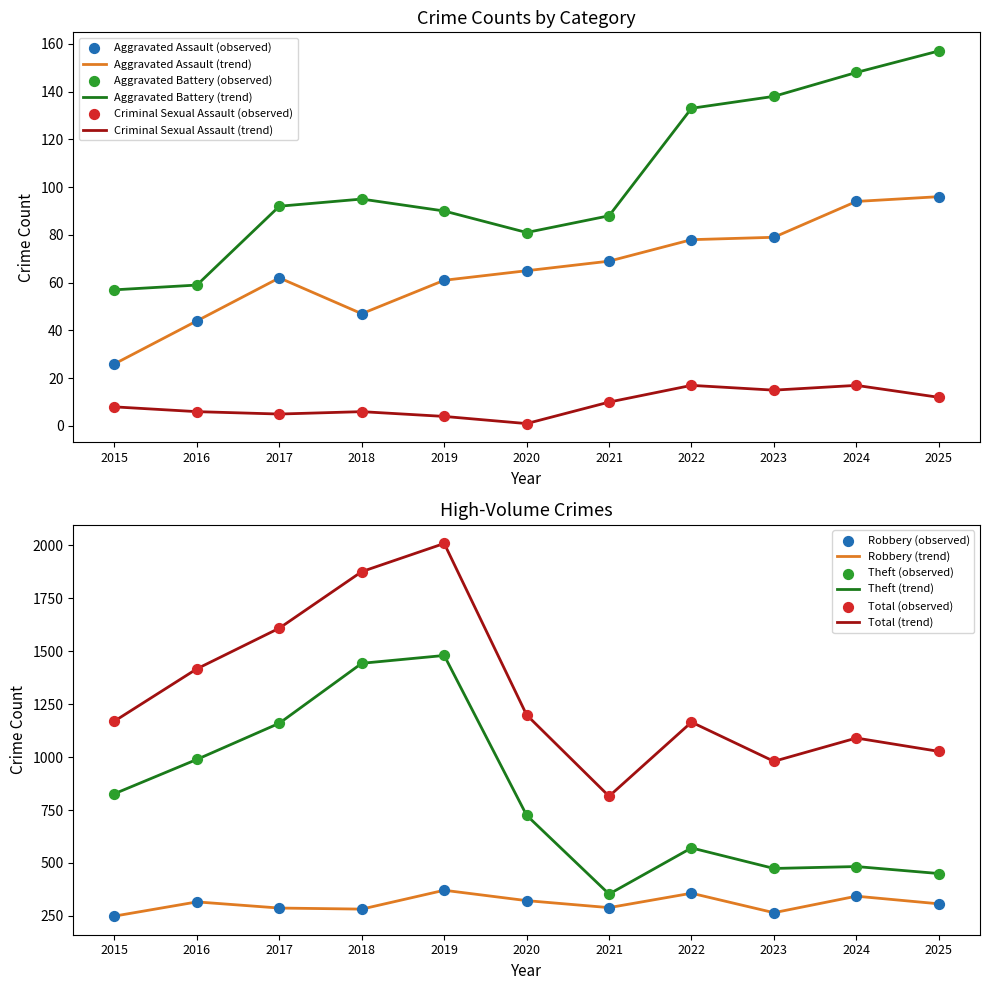

Which series has the largest Y range (max minus min)?

Total